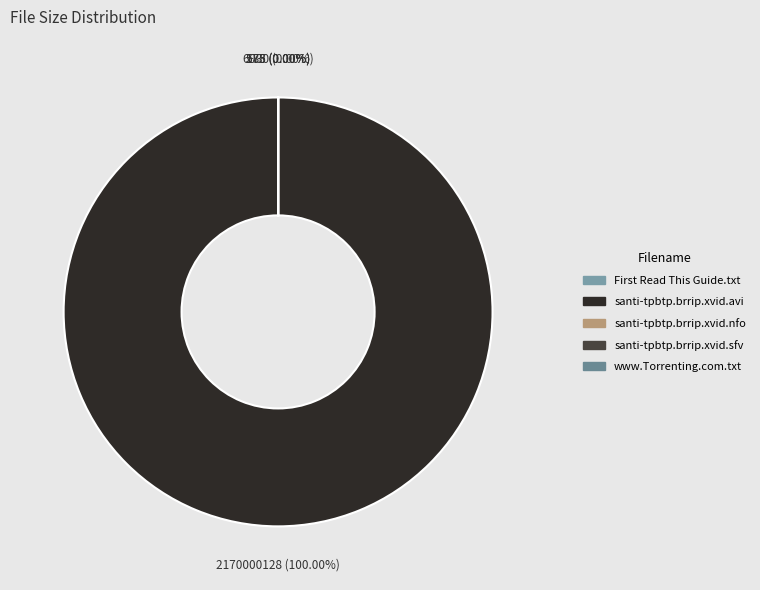

Is it true that santi-tpbtp.brrip.xvid.avi is 100% of the pie?

True